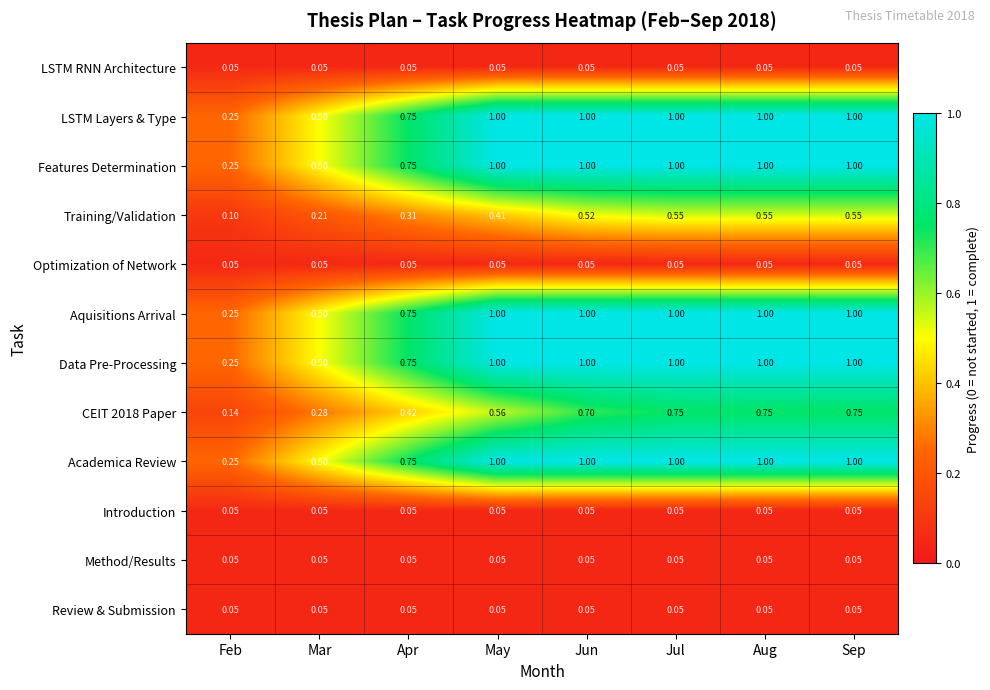

Is the value of LSTM RNN Architecture at Mar greater than the value of Academica Review at Mar?

No